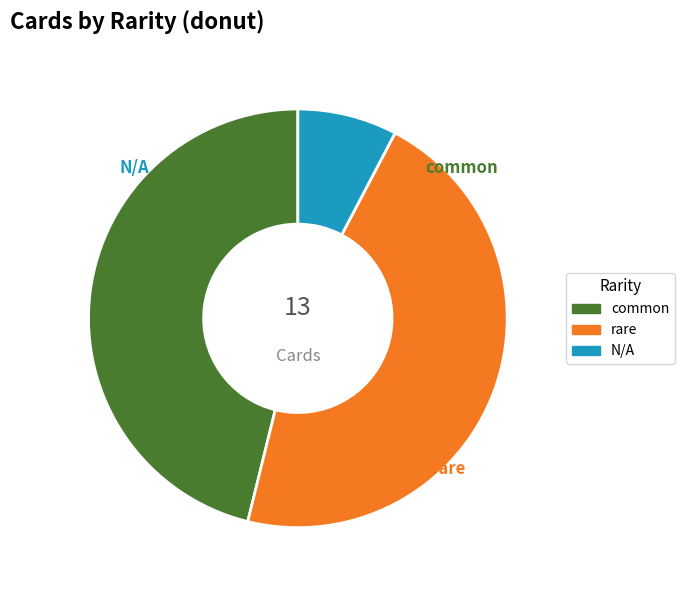

To the nearest percent, what is the difference between the N/A and rare slice percentages?

38%